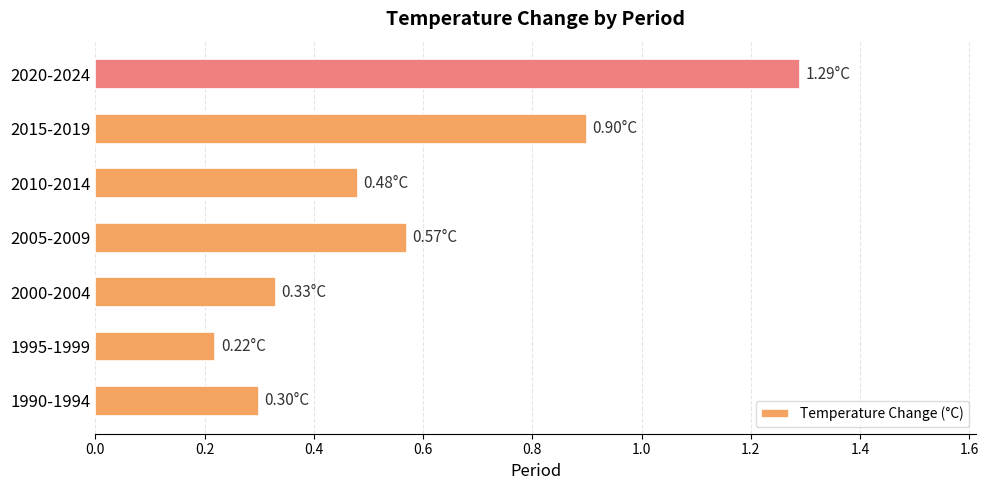

What is the sum of the values at 1990-1994 and 2005-2009?

0.9